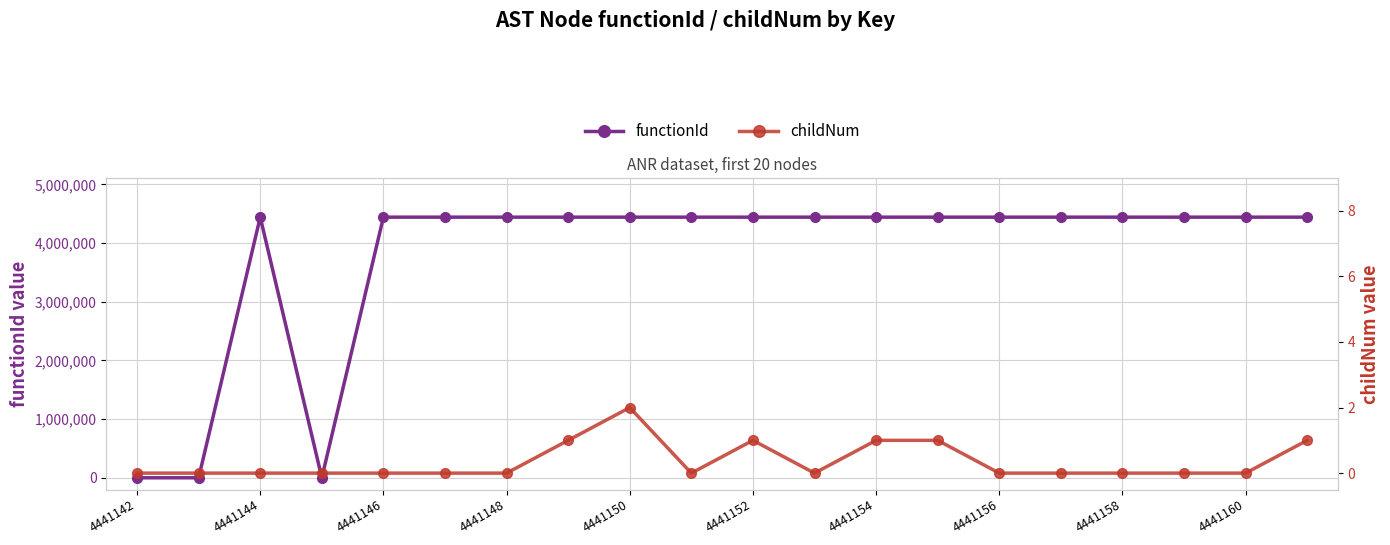

True or false: childNum and functionId intersect in this chart.

False